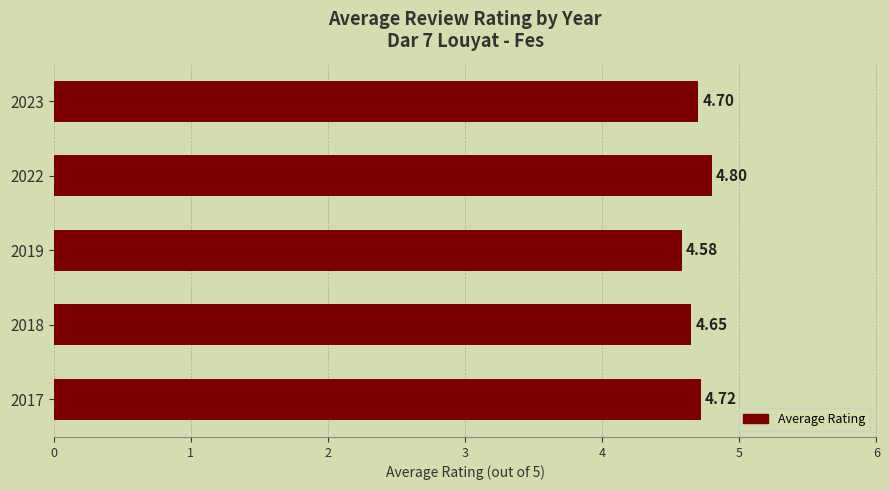

List the labels in order of value, smallest first.

2019, 2018, 2023, 2017, 2022